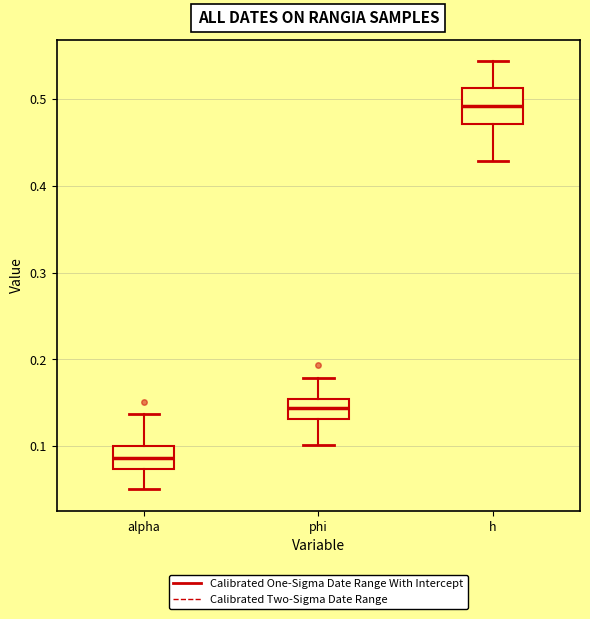

Where does the median line of the box for phi sit on the y-axis? The values are not printed on the chart, so give them approximately, as read against the axis.

0.14